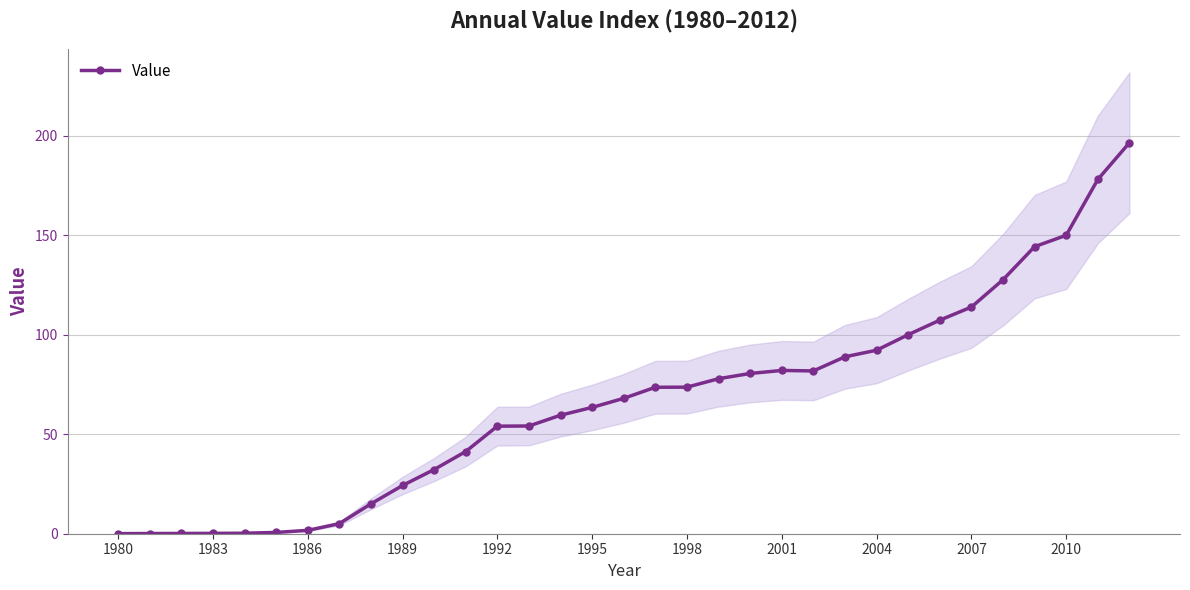

The chart shows a value of 39.0 at 1989. True or false?

False